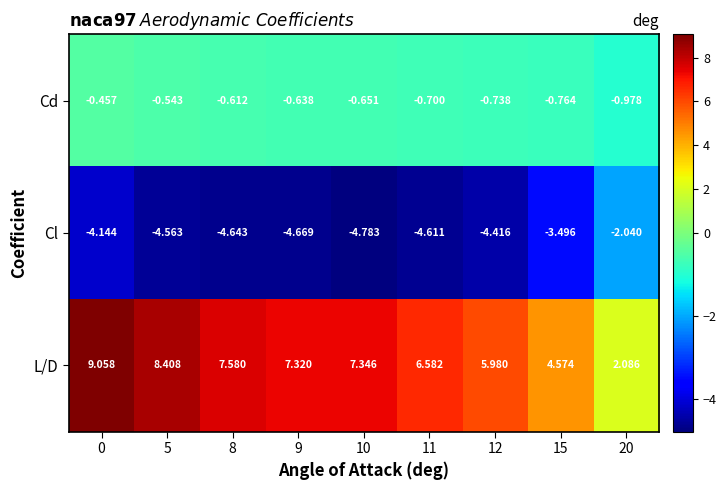

Which series changed the most between 5 and 8?

L/D